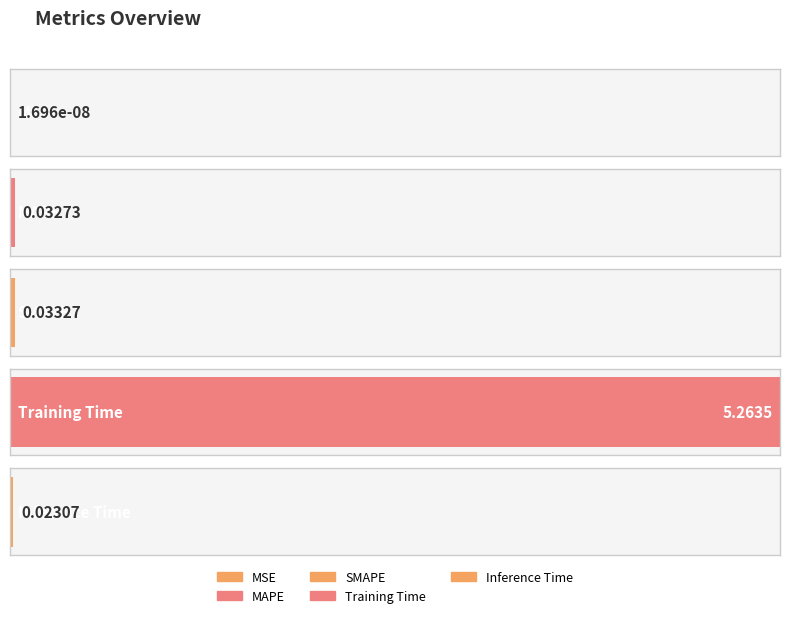

Rank the categories by value from highest to lowest.

Training Time, SMAPE, MAPE, Inference Time, MSE